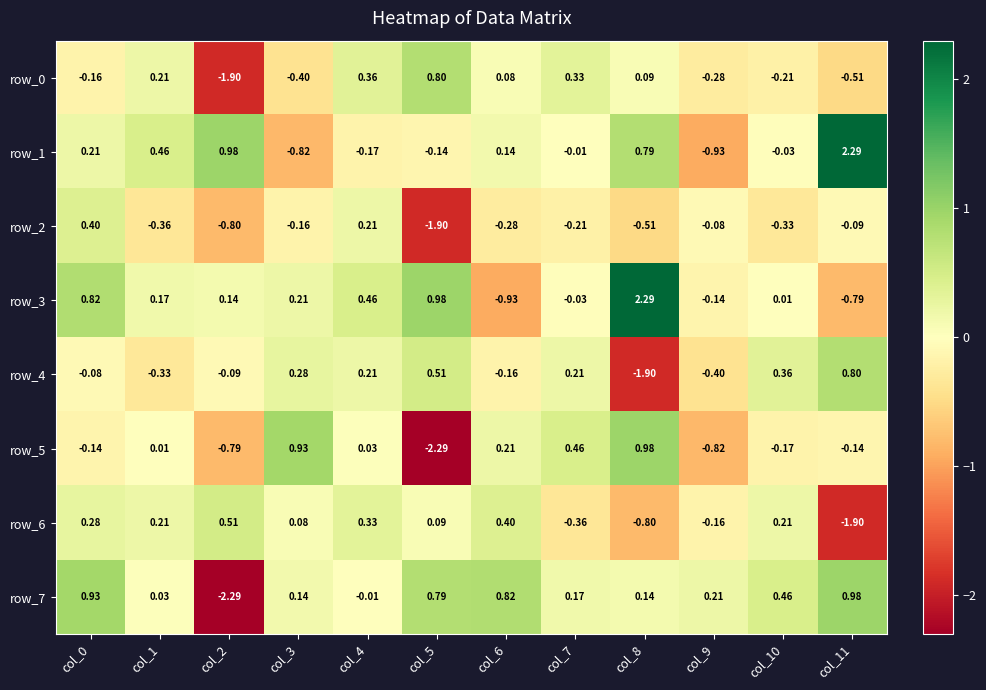

Is the value of row_3 at col_5 greater than the value of row_5 at col_2?

Yes